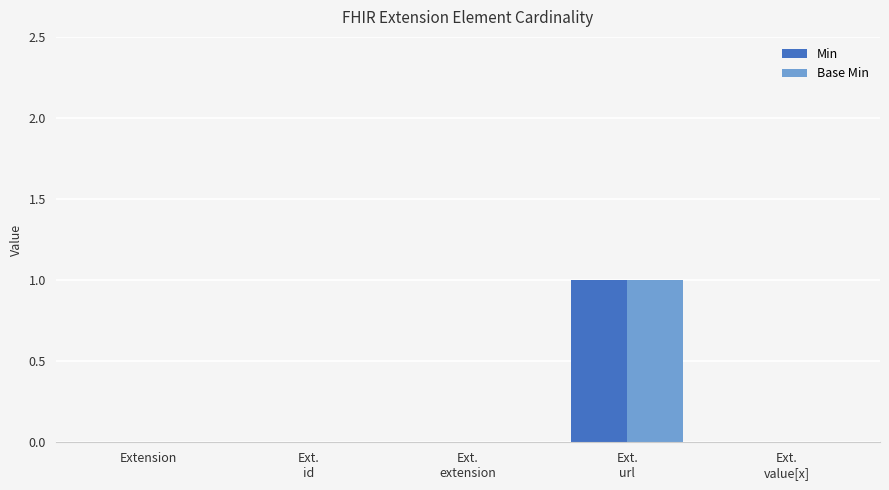

True or false: Base Min has a value of 1 at Extension.

False